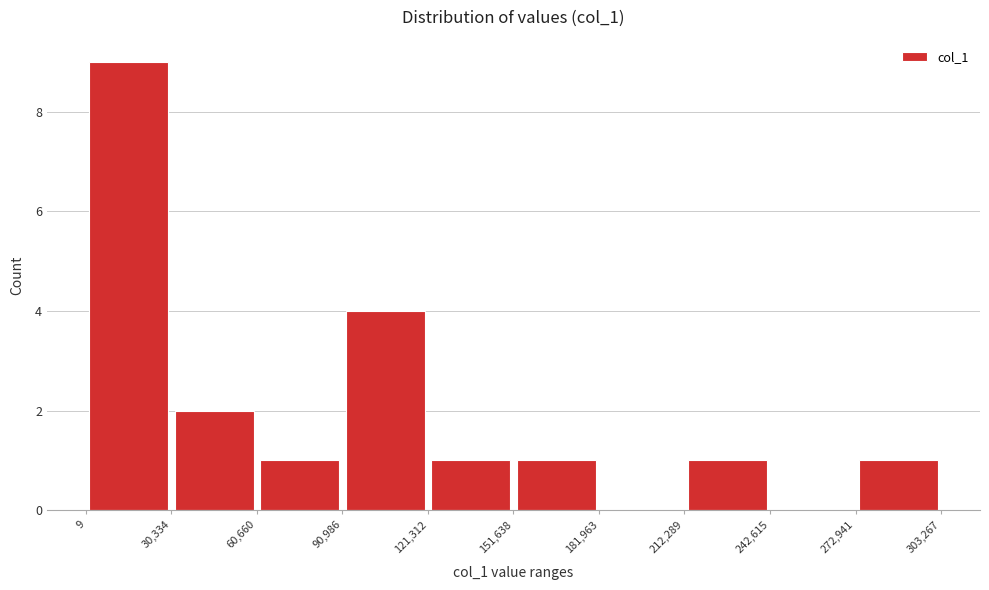

Reading left to right, list every bar in this chart as the range it spans on the x-axis followed by its height. The values are not printed on the chart, so give them approximately, as read against the axis.

9 to 30,334: 9
30,334 to 60,660: 2
60,660 to 90,986: 1
90,986 to 121,312: 4
121,312 to 151,638: 1
151,638 to 181,963: 1
181,963 to 212,289: 0
212,289 to 242,615: 1
242,615 to 272,941: 0
272,941 to 303,267: 1